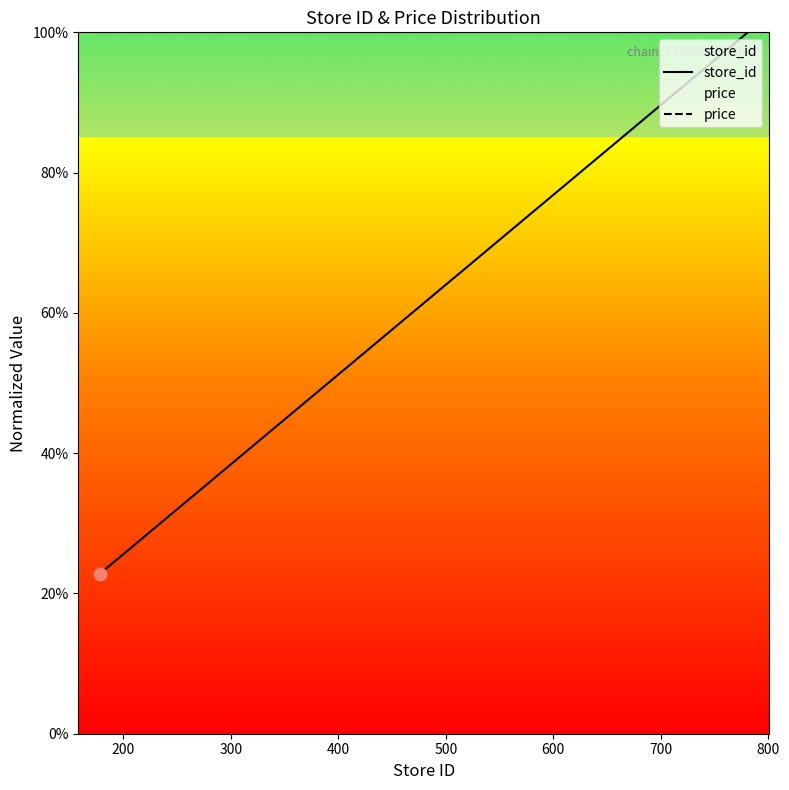

What are all the series names shown in the legend?

store_id, price